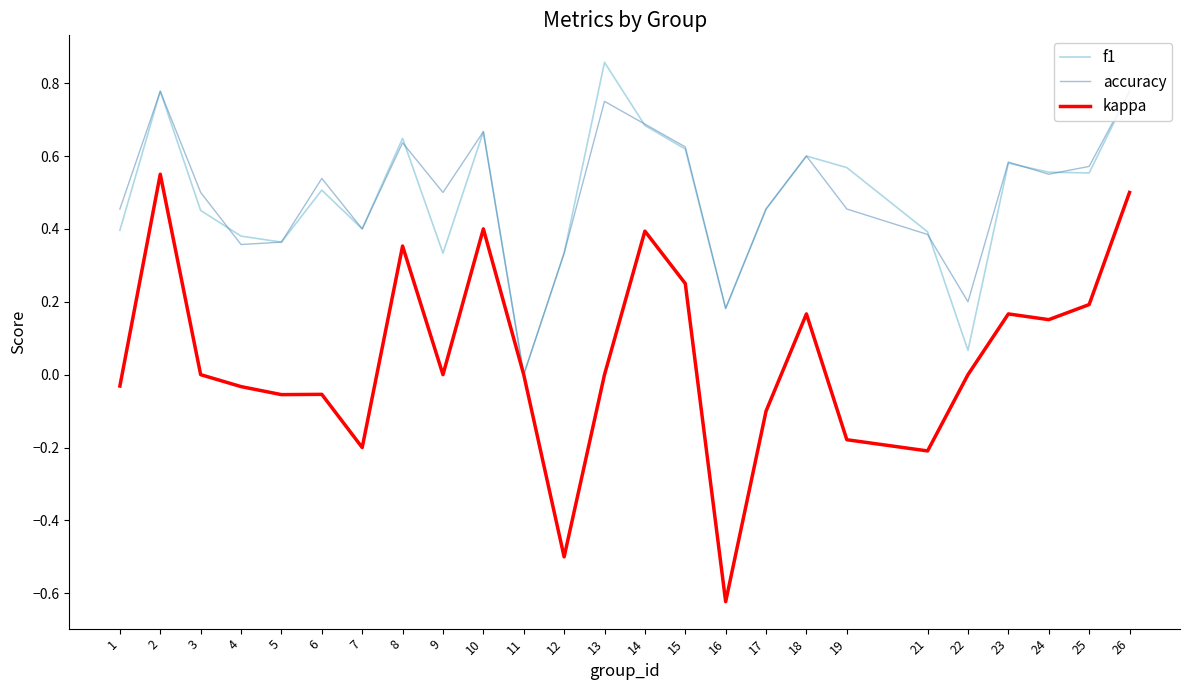

What are all the series names shown in the legend?

f1, accuracy, kappa